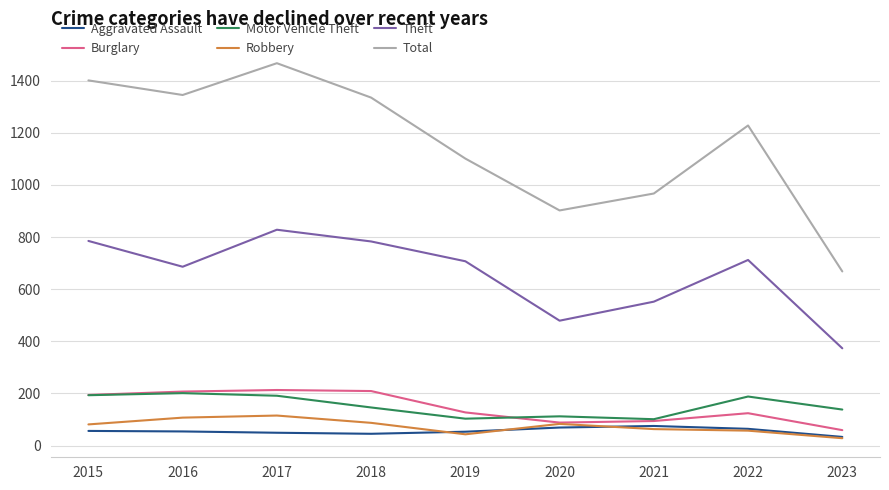

The Burglary series shows 283 at 2015. True or false?

False